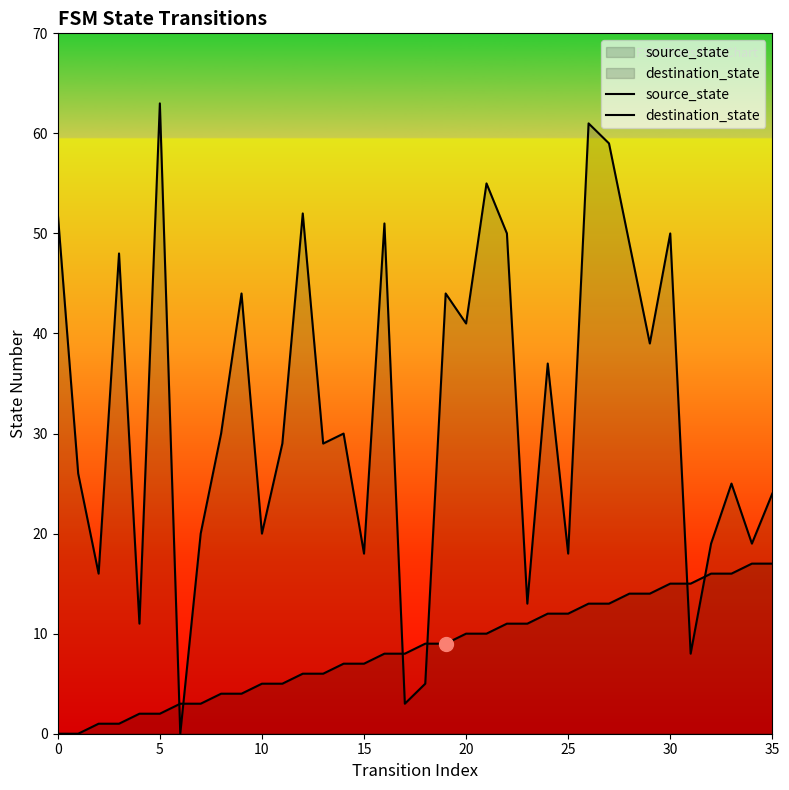

What is the label of the 4th point from the left?

15